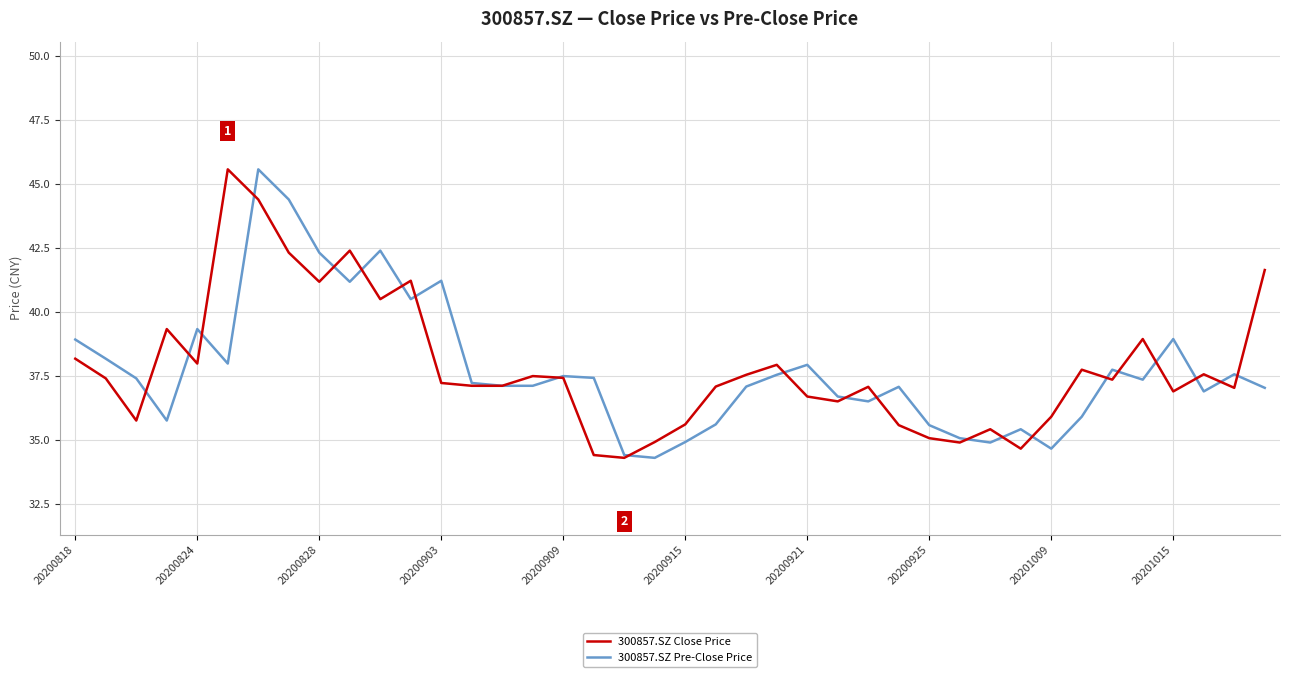

What is the minimum value for 300857.SZ Close Price?

34.3